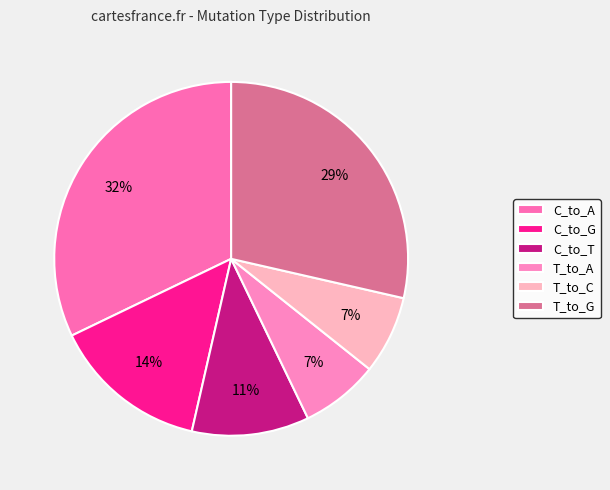

How many slices are in this pie chart?

6